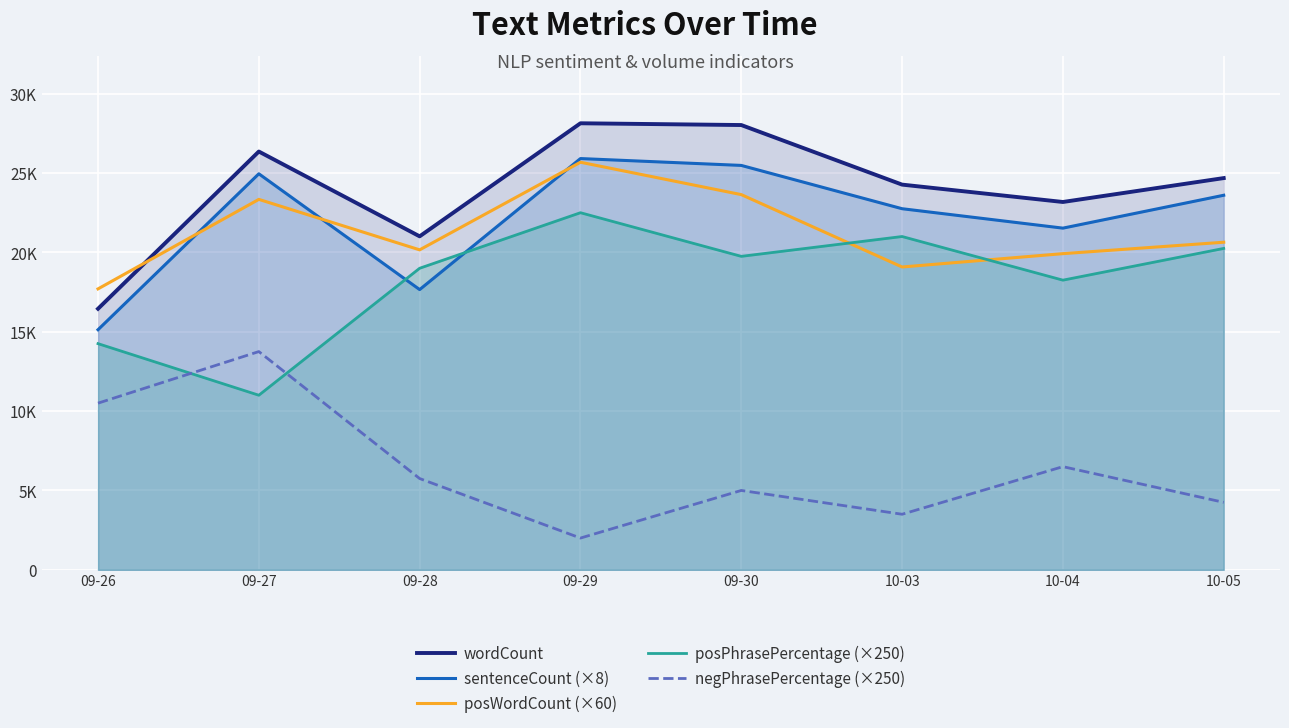

Reading left to right, what are all the values shown in this chart?

wordCount: 16448	26355	21011	28135	28024	24270	23176	24682
sentenceCount (×8): 15128	24952	17656	25912	25480	22752	21528	23600
posWordCount (×60): 17700	23340	20160	25680	23640	19080	19920	20640
posPhrasePercentage (×250): 14250	11000	19000	22500	19750	21000	18250	20250
negPhrasePercentage (×250): 10500	13750	5750	2000	5000	3500	6500	4250